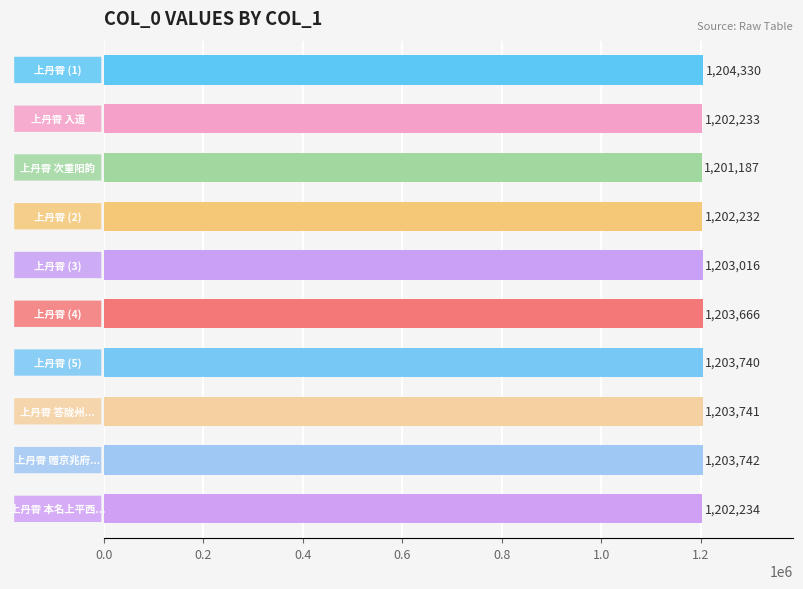

Reading top to bottom, list all the values displayed in this chart.

1204330	1202233	1201187	1202232	1203016	1203666	1203740	1203741	1203742	1202234